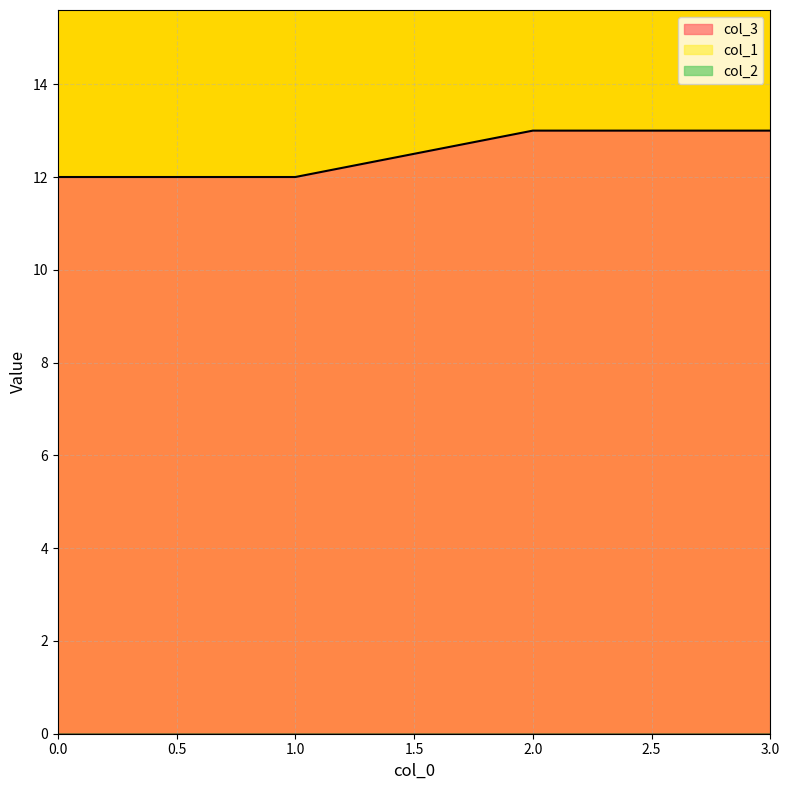

Between 1 and 3, which is larger?

3